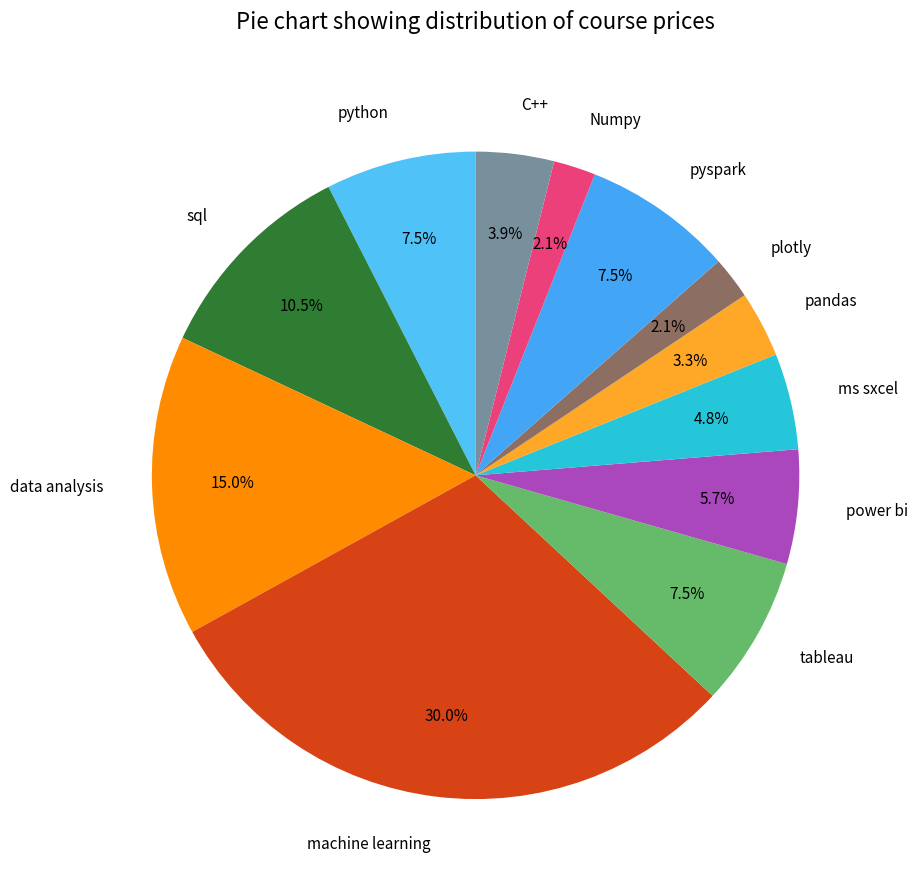

Approximately how many times larger is the value at sql compared to plotly?

5.0